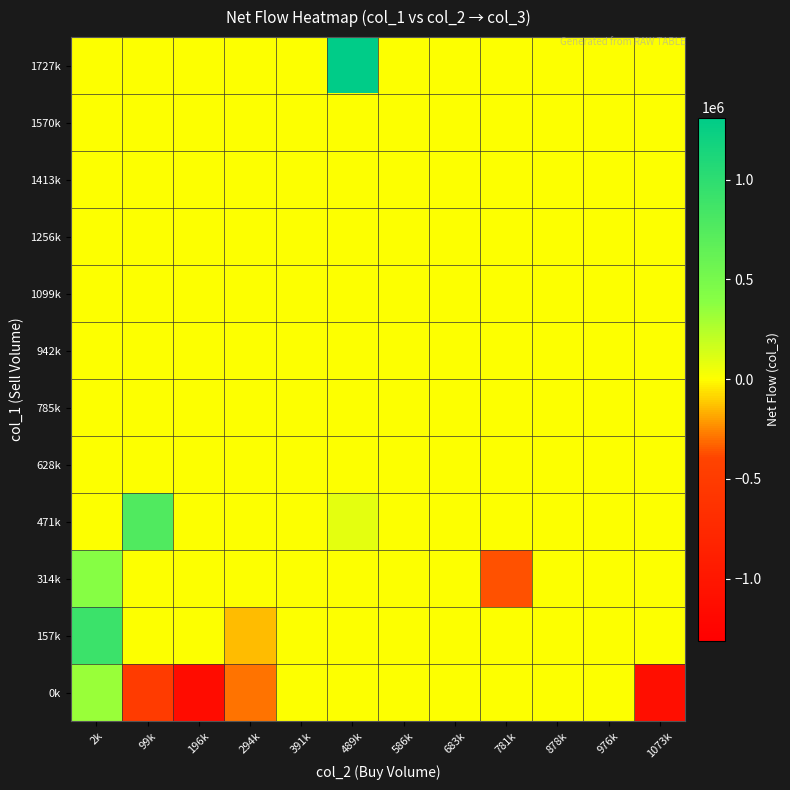

Which series has the largest total across all categories?

1727k